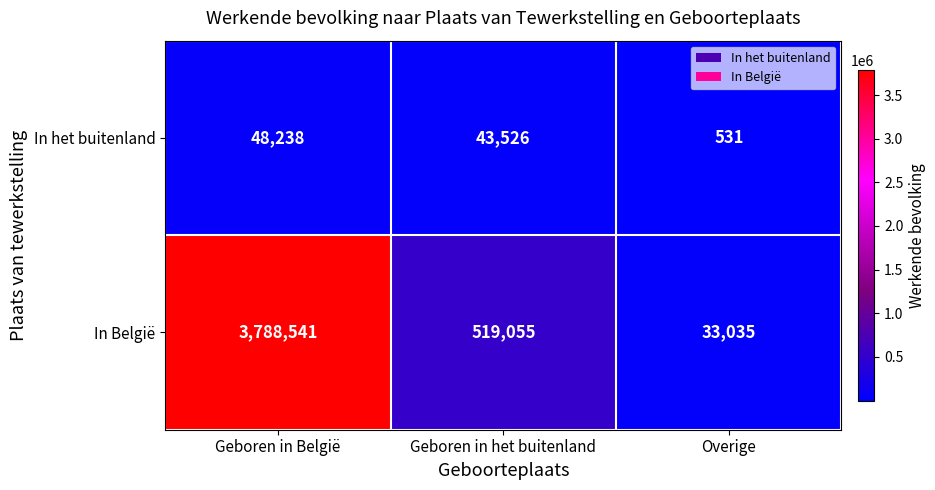

What value does the In het buitenland series have at Geboren in België, to the nearest 100?

48200